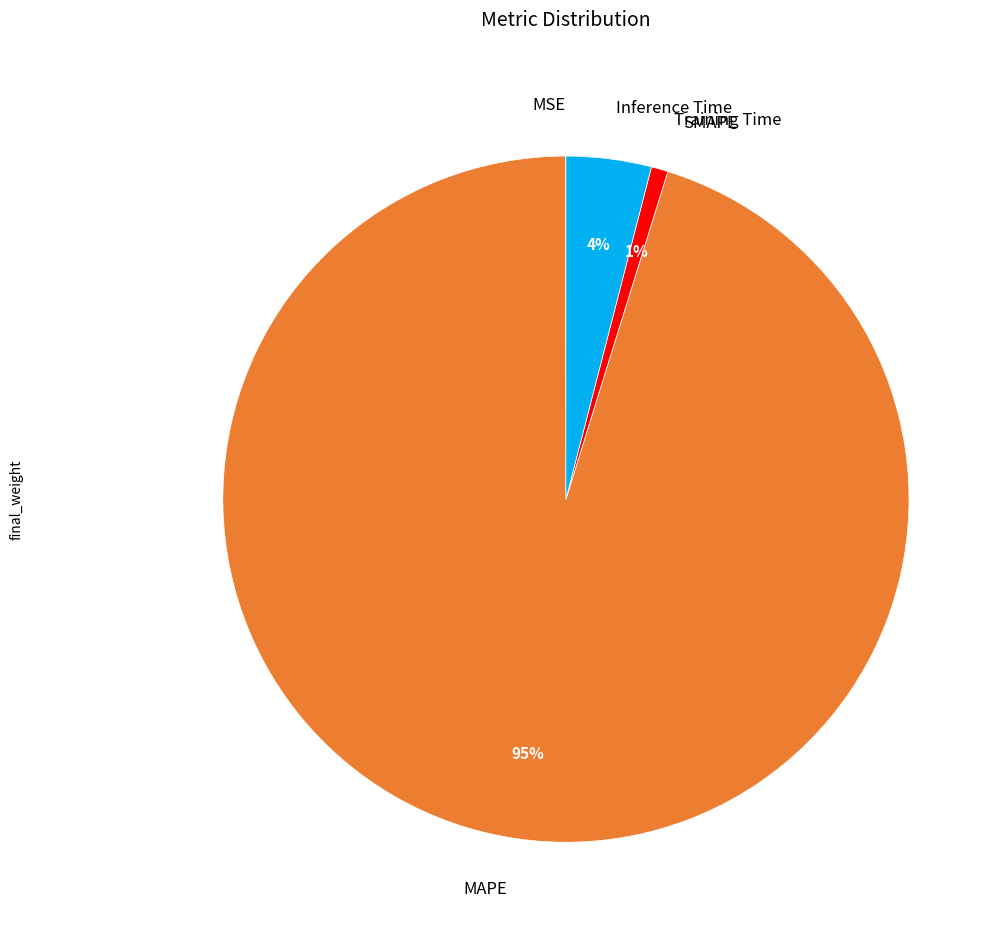

Which slice is the largest?

MAPE